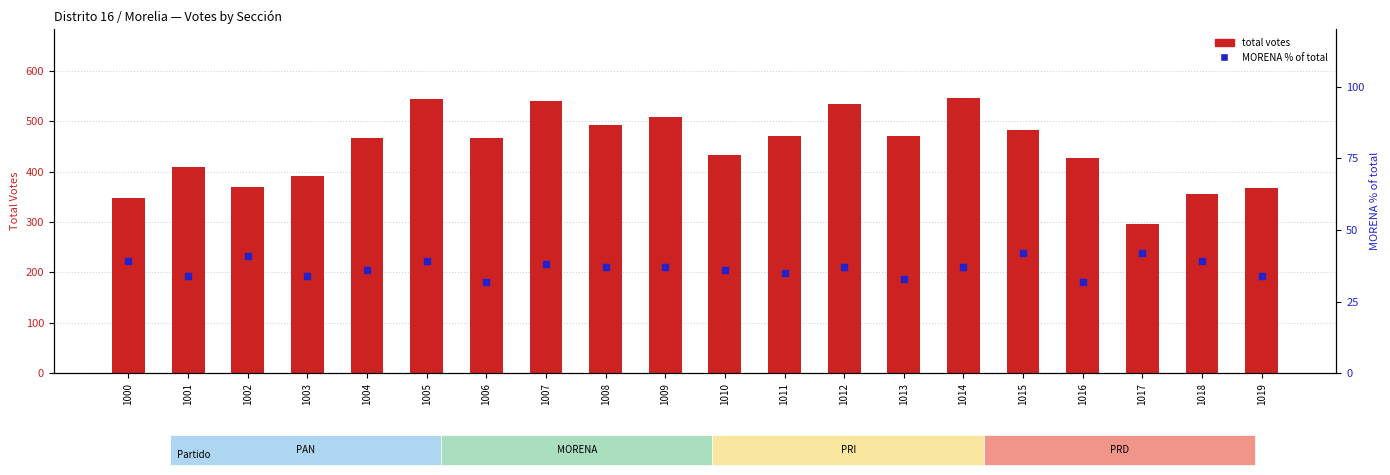

Which series reaches the maximum Y coordinate?

total votes